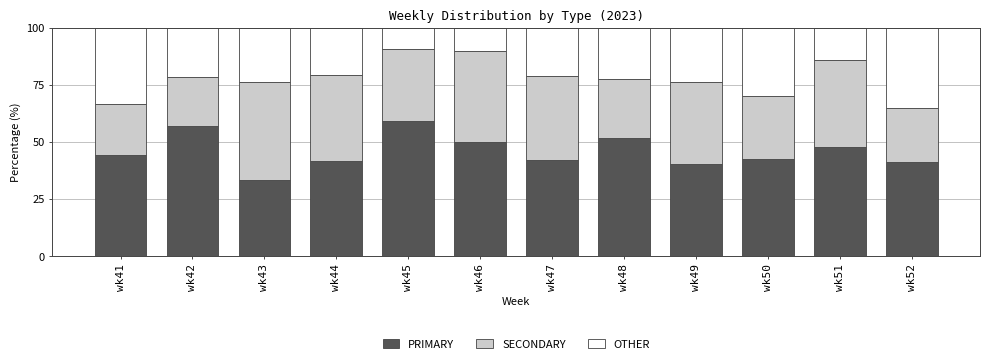

How many data points does each series have?

12